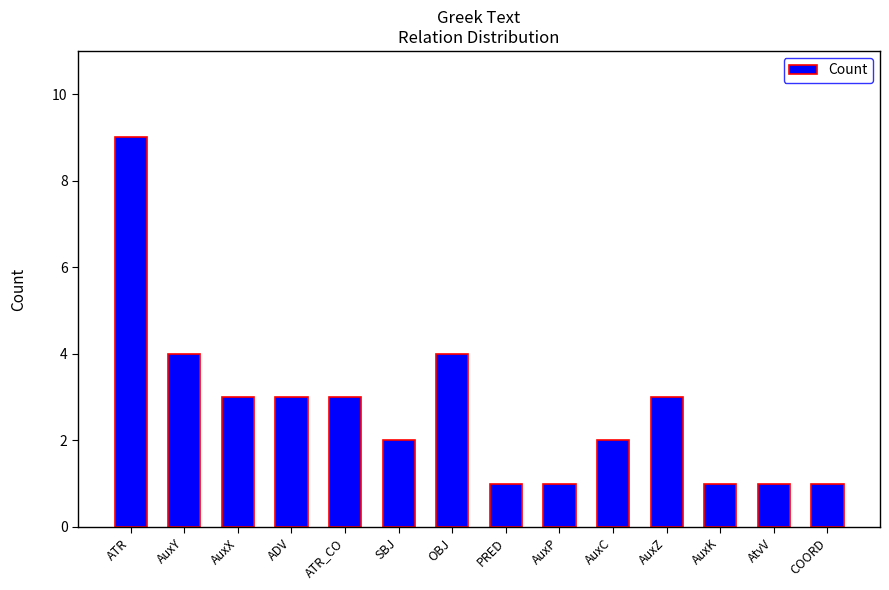

True or false: the data shows 3 at AuxX.

True